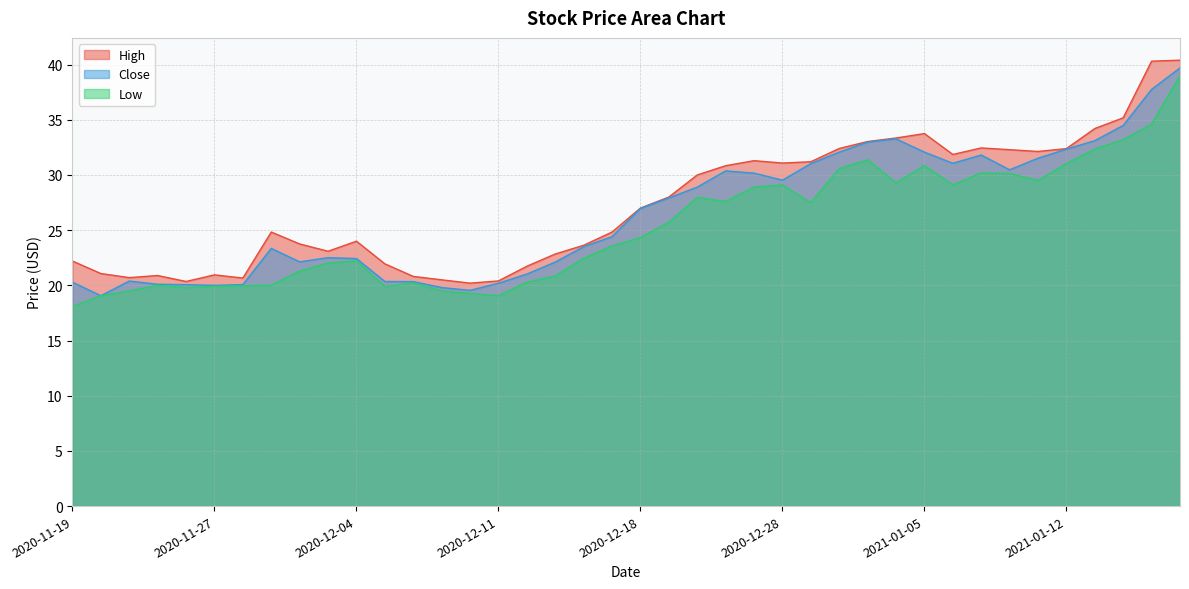

What is the spread (max minus min) of values at 2020-12-02?

2.5